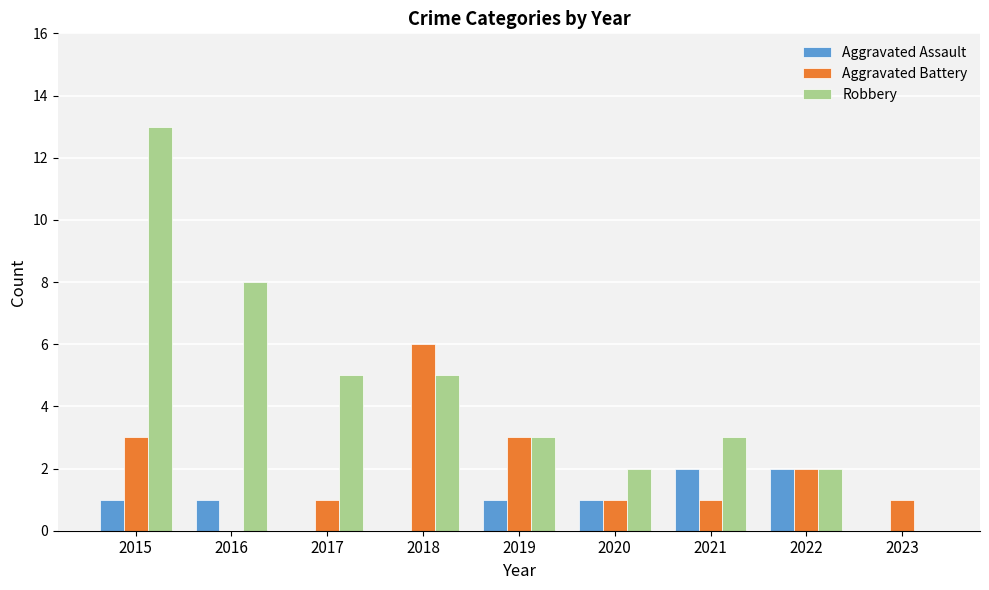

Reading left to right, transcribe all the data shown in this chart.

Aggravated Assault: 2015=1	2016=1	2017=0	2018=0	2019=1	2020=1	2021=2	2022=2	2023=0
Aggravated Battery: 2015=3	2016=0	2017=1	2018=6	2019=3	2020=1	2021=1	2022=2	2023=1
Robbery: 2015=13	2016=8	2017=5	2018=5	2019=3	2020=2	2021=3	2022=2	2023=0